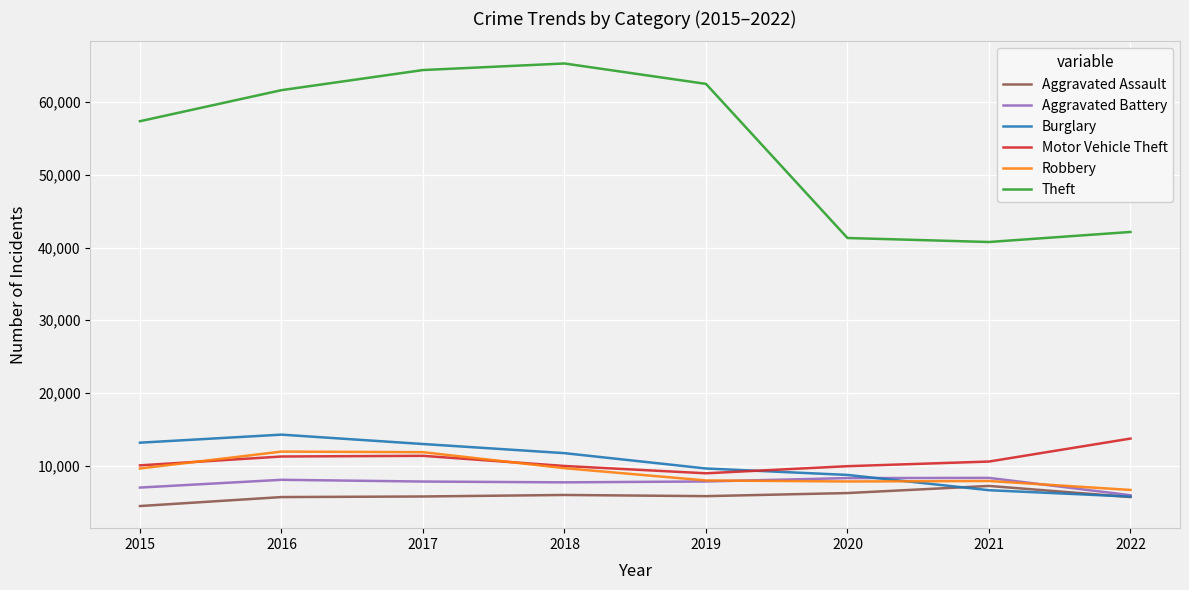

How many lines are shown in the chart?

6